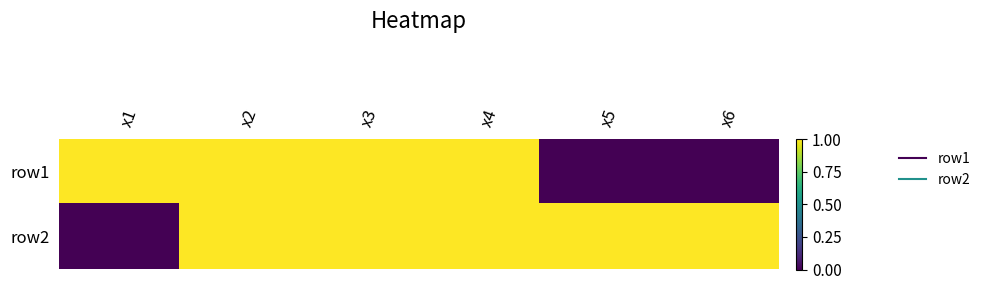

Which label corresponds to the largest value in the chart?

x1